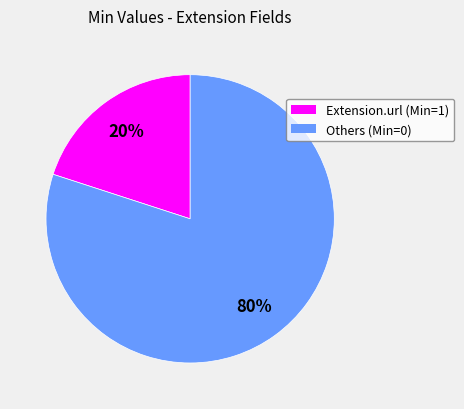

How many segments does this pie chart have?

2